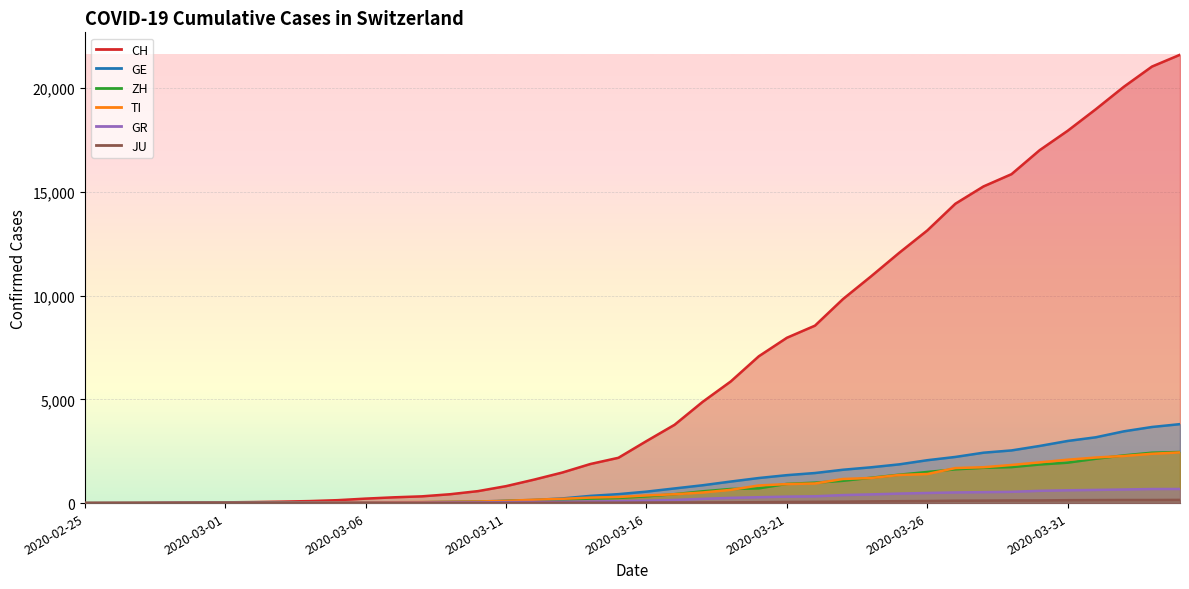

At which label does TI reach its peak?

2020-04-04